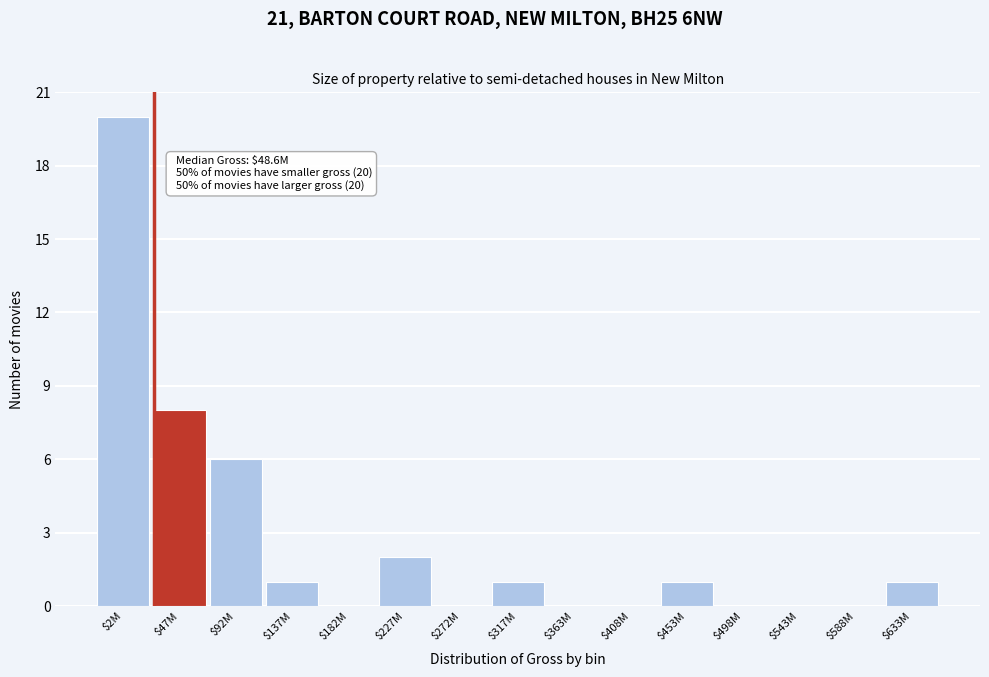

Where is the data nearest to the value 10?

$47M